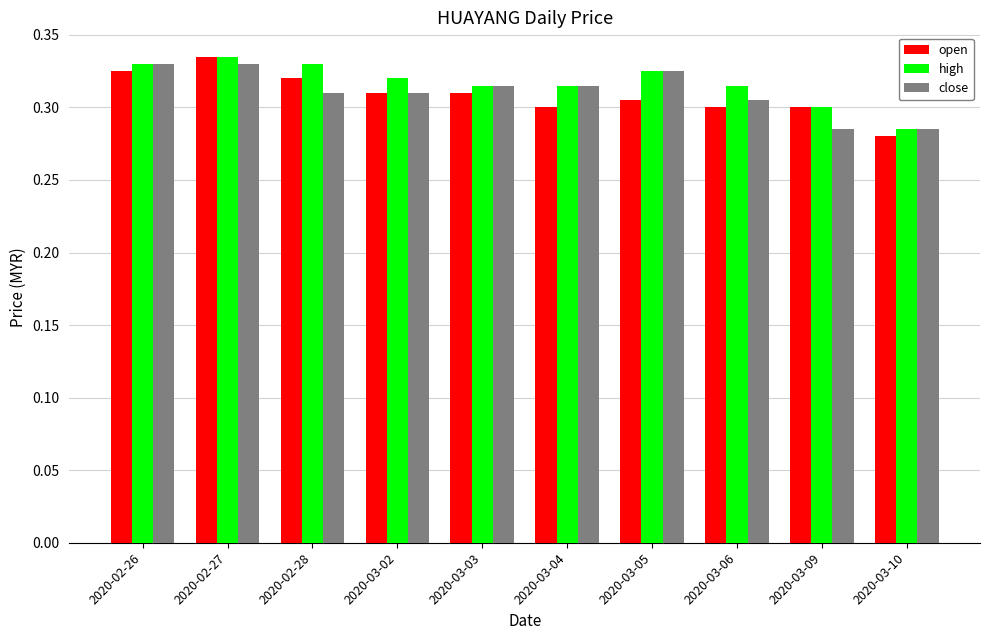

Which series has the largest total across all categories?

high